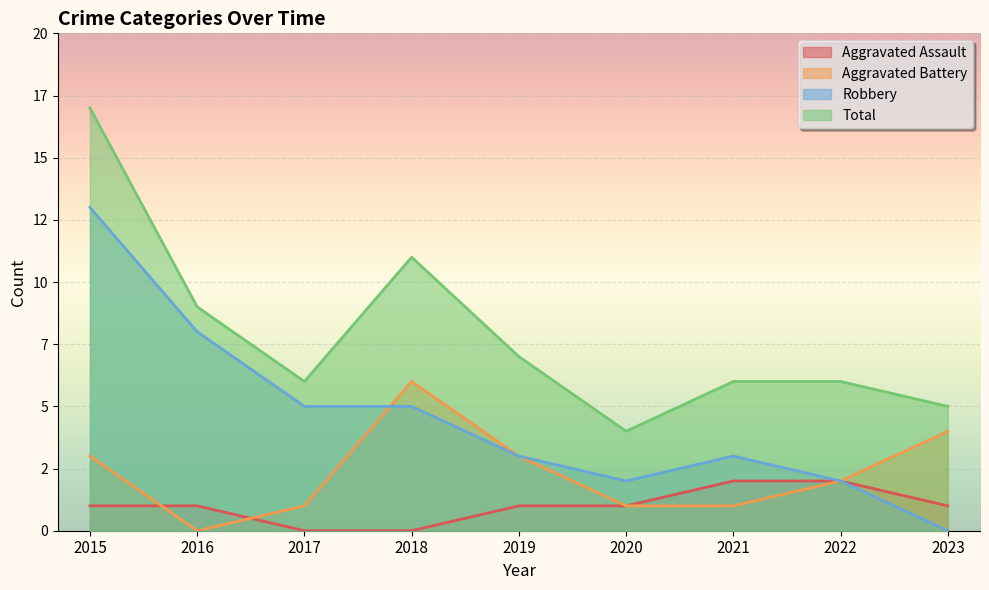

At which category is the sum across all series the highest?

2015